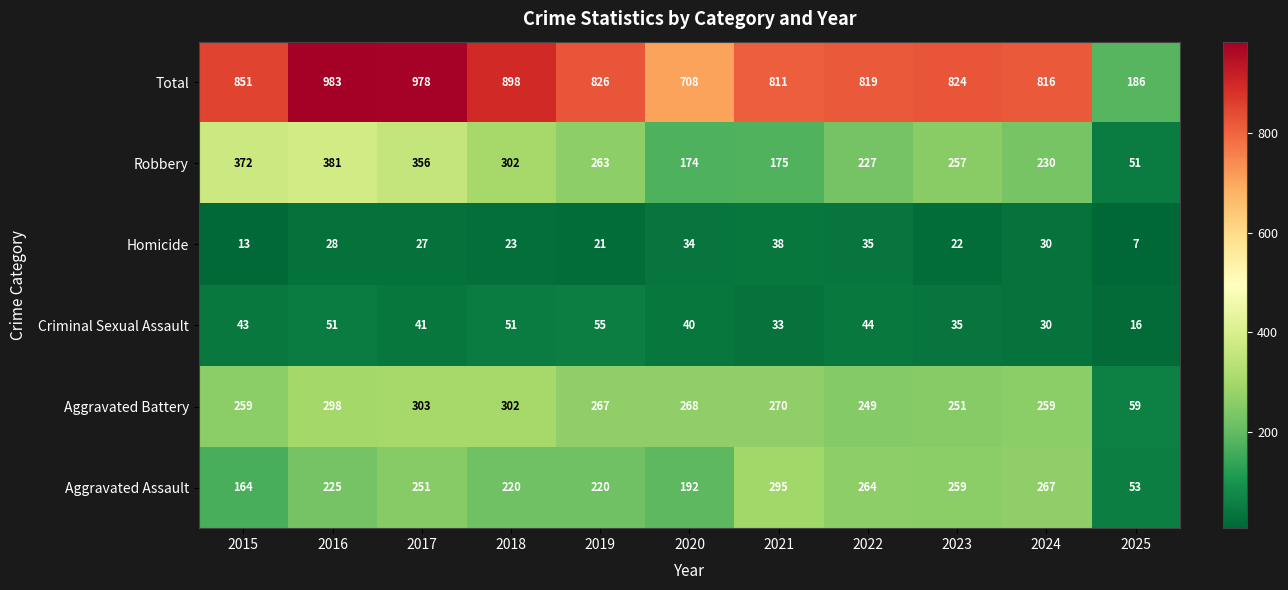

Read the Total value at 2015, to the nearest 100.

900